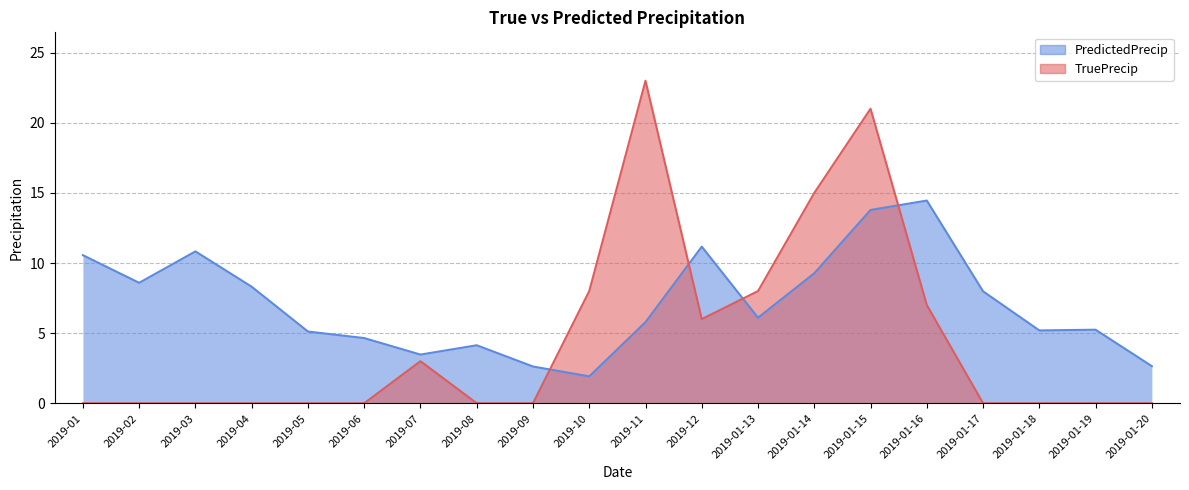

What is the total value across all series at 2019-08?

4.1